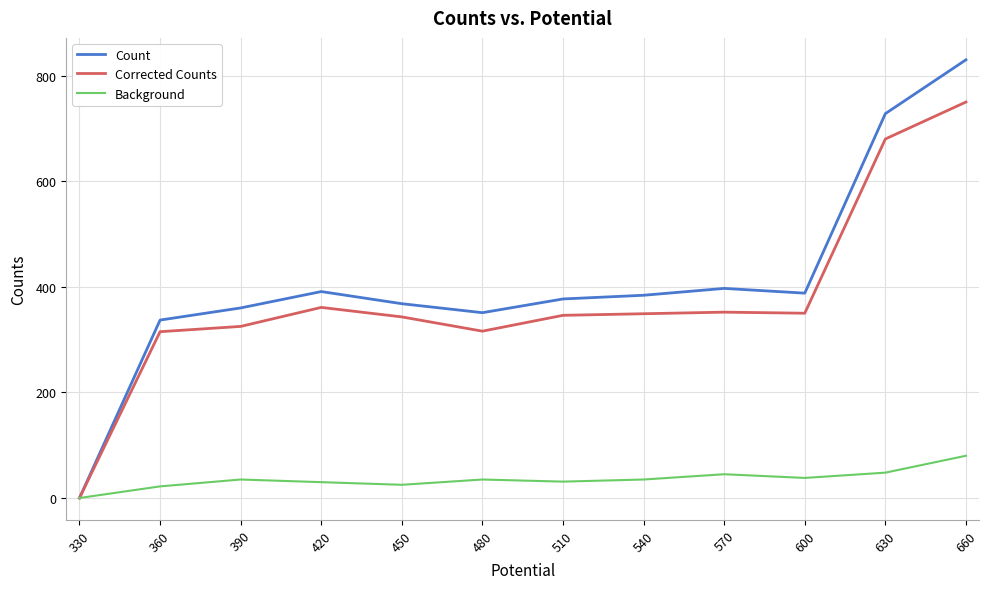

How many lines are shown in the chart?

3